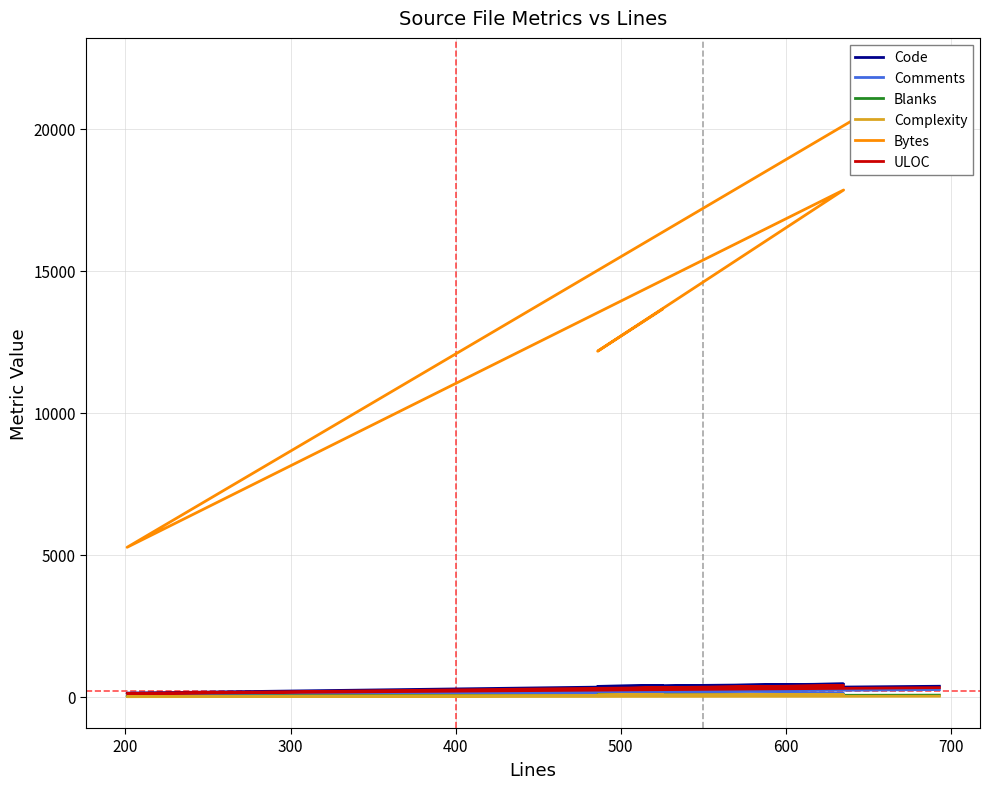

Which series has the largest total across all categories?

Bytes